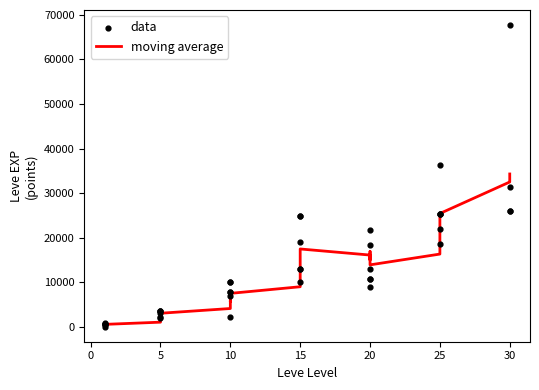

Which series has the widest spread of Y values?

data